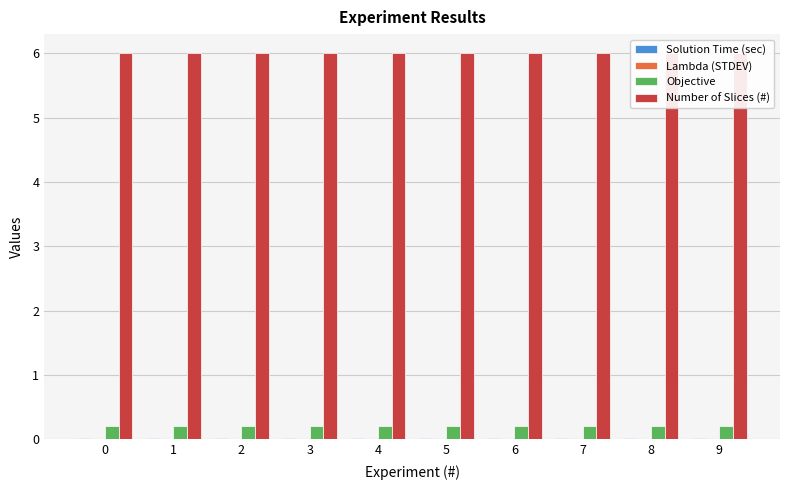

Reading right to left, transcribe all the data shown in this chart.

Solution Time (sec): 9=0.0	8=0.0	7=0.0	6=0.0	5=0.0	4=0.0	3=0.0	2=0.0	1=0.0	0=0.0
Lambda (STDEV): 9=0.0	8=0.0	7=0.0	6=0.0	5=0.0	4=0.0	3=0.0	2=0.0	1=0.0	0=0.0
Objective: 9=0.2	8=0.2	7=0.2	6=0.2	5=0.2	4=0.2	3=0.2	2=0.2	1=0.2	0=0.2
Number of Slices (#): 9=6.0	8=6.0	7=6.0	6=6.0	5=6.0	4=6.0	3=6.0	2=6.0	1=6.0	0=6.0